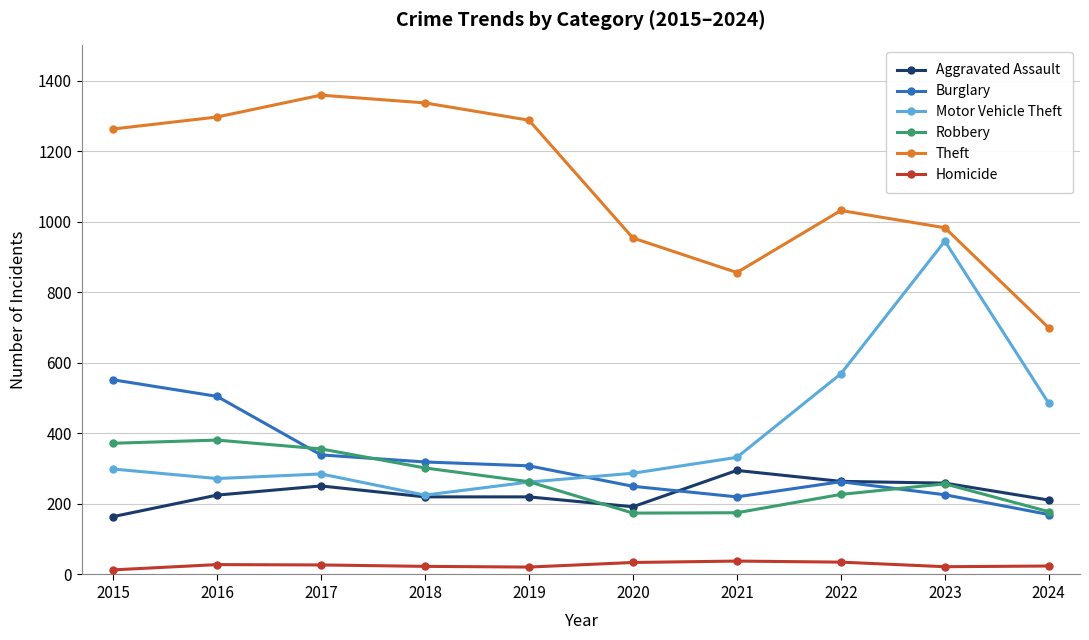

True or false: Motor Vehicle Theft has a value of 945 at 2023.

True